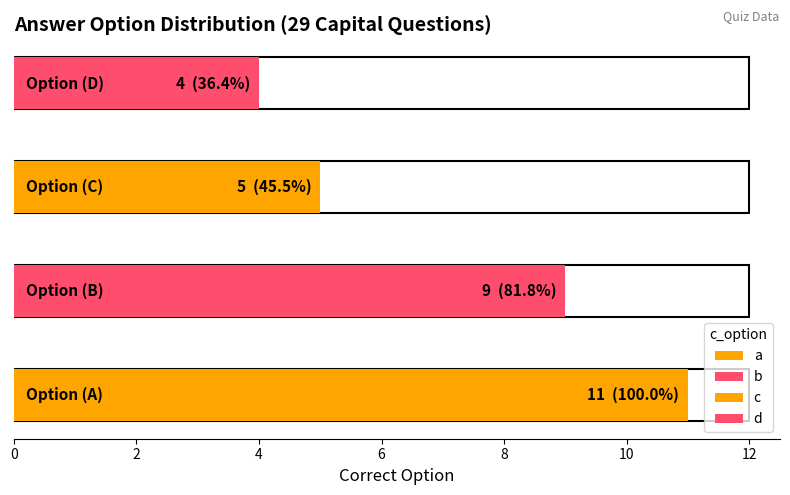

What is the difference between the values at c and b?

4